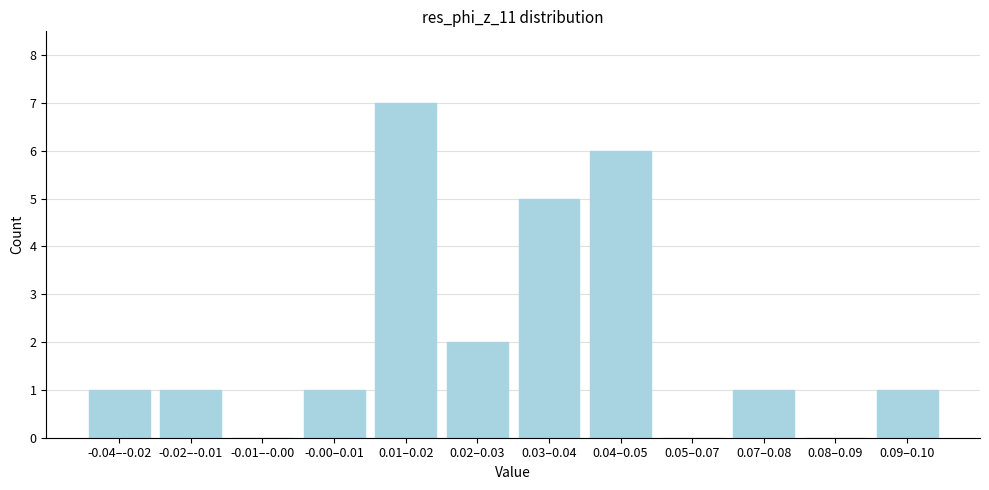

Reading left to right, list all the values displayed in this chart.

-0.04–-0.02=1	-0.02–-0.01=1	-0.01–-0.00=0	-0.00–0.01=1	0.01–0.02=7	0.02–0.03=2	0.03–0.04=5	0.04–0.05=6	0.05–0.07=0	0.07–0.08=1	0.08–0.09=0	0.09–0.10=1